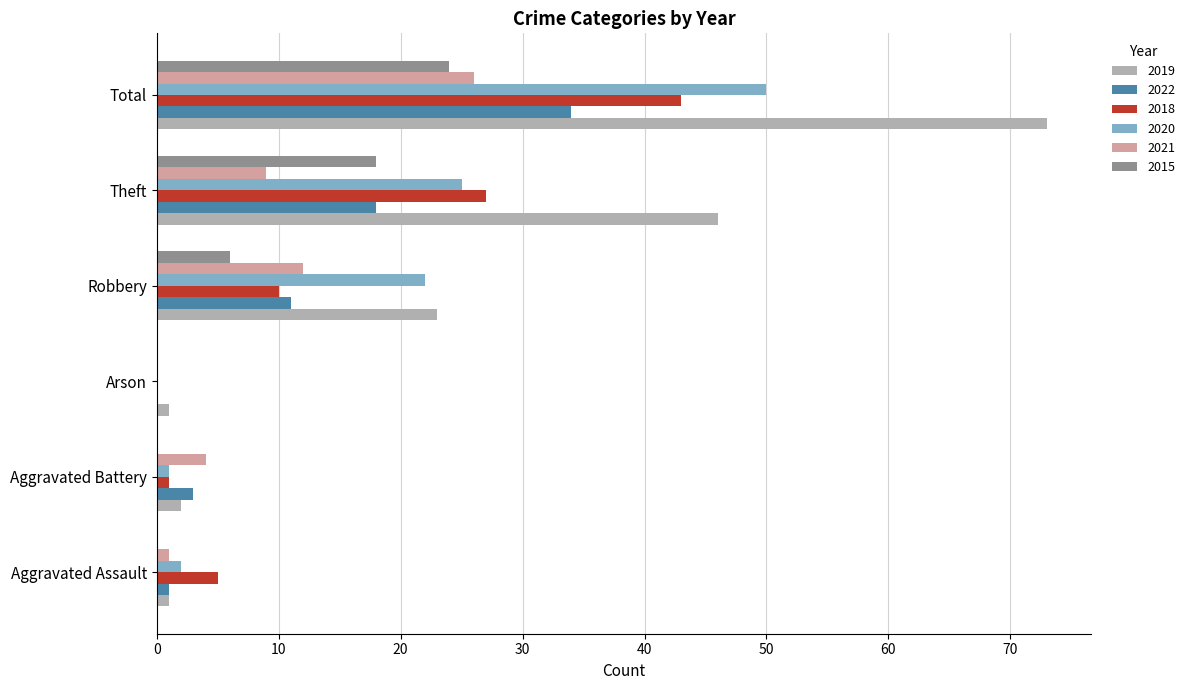

Which series changed the most between Robbery and Theft?

2019